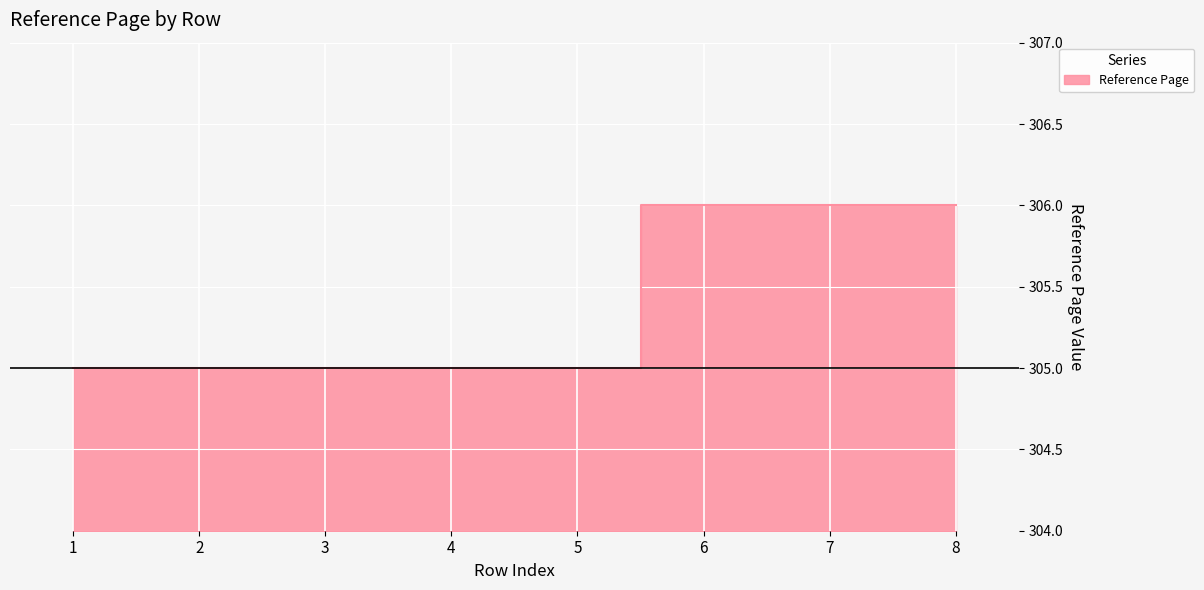

What is the sum of all values?

2443